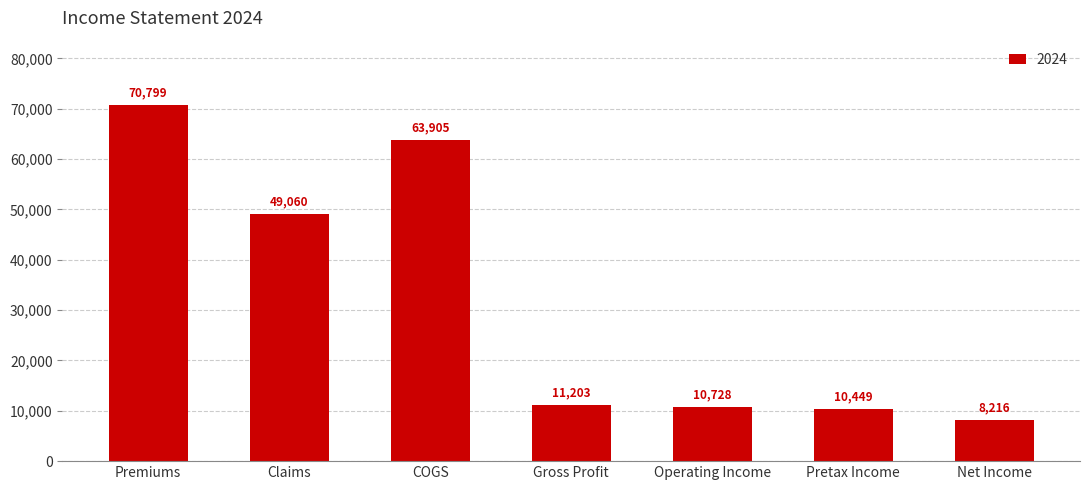

Reading left to right, what are all the values shown in this chart?

70799	49060	63905	11203	10728	10449	8216